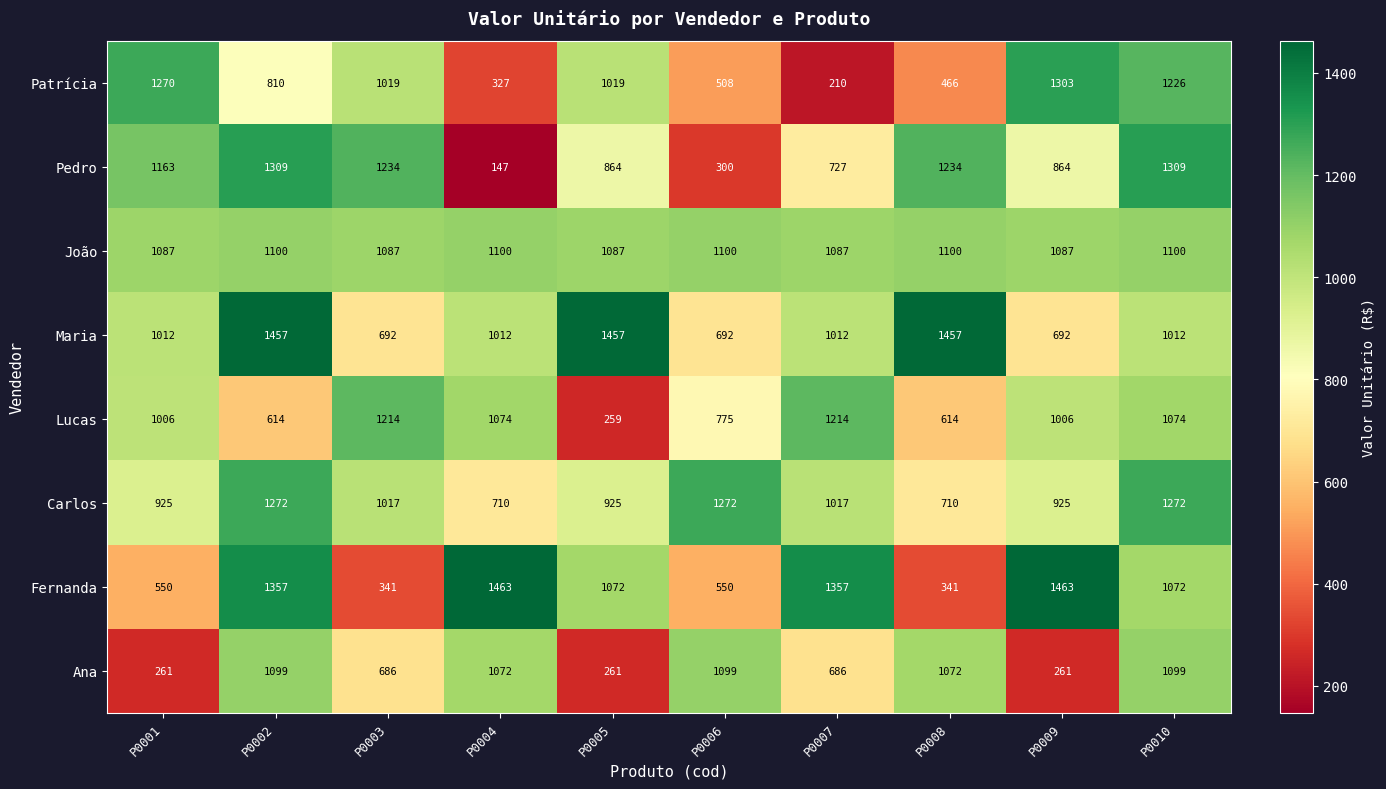

Which series has the largest total across all categories?

João